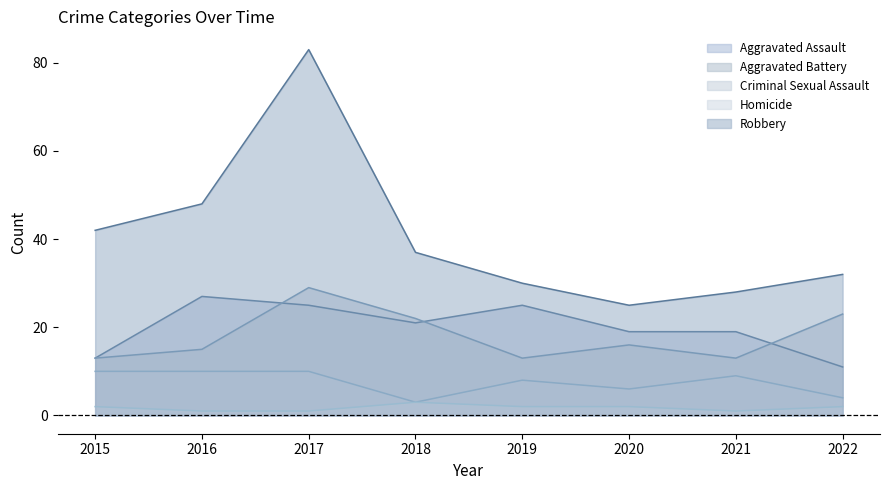

Which category has the highest value across all series?

2017